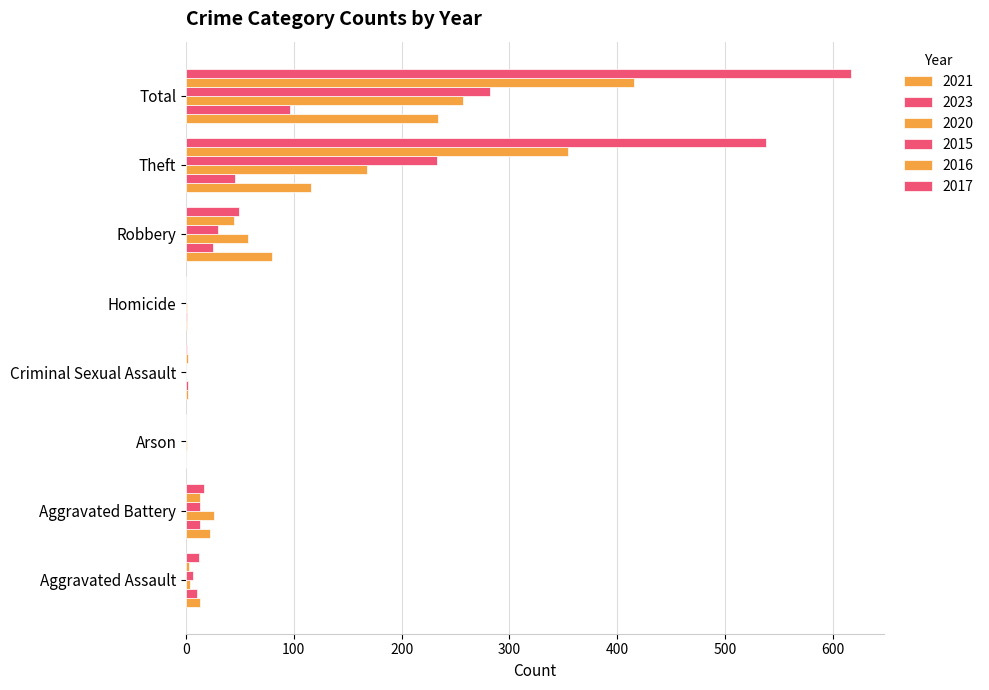

What is the label of the 8th bar from the right?

Aggravated Assault